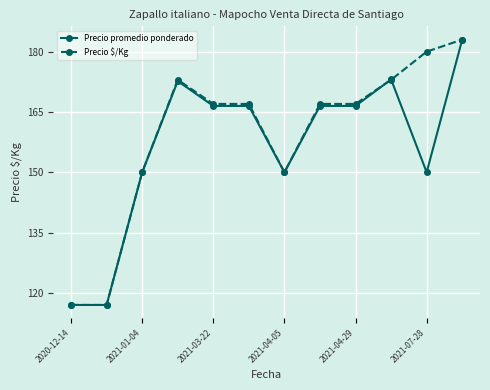

At how many categories does at least one series exceed 154?

8